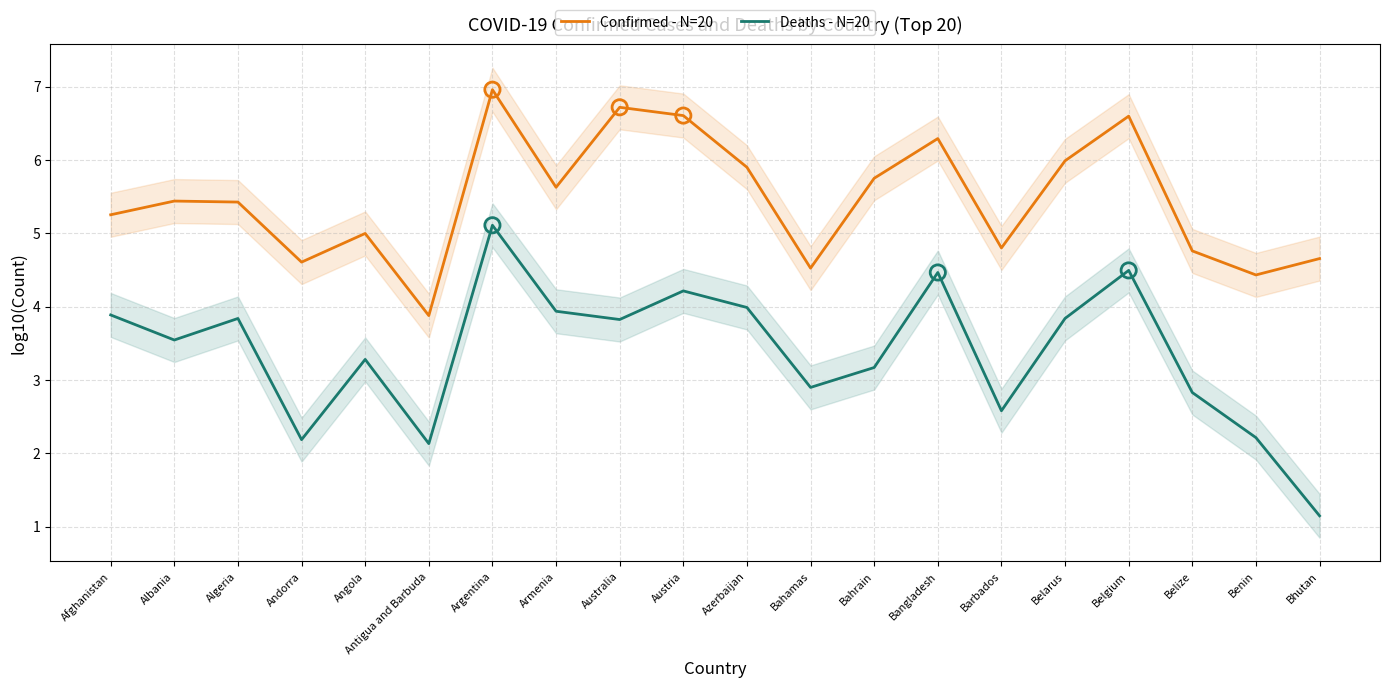

Which series contains the highest Y value?

Confirmed - N=20